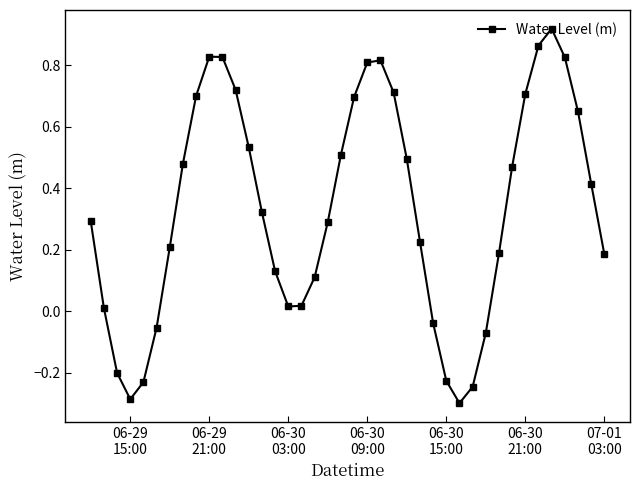

How many interior local peaks (higher than both neighbors) does the data have?

3